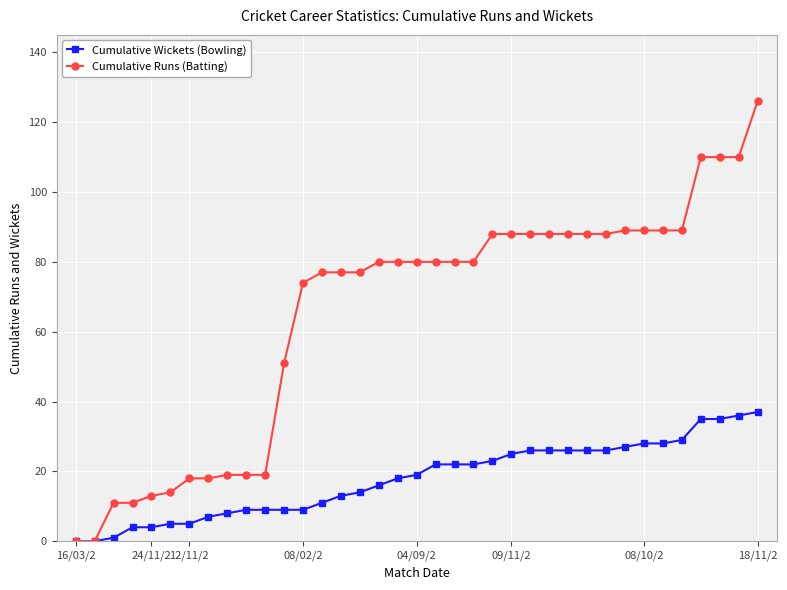

Which series has the largest total across all categories?

Cumulative Runs (Batting)